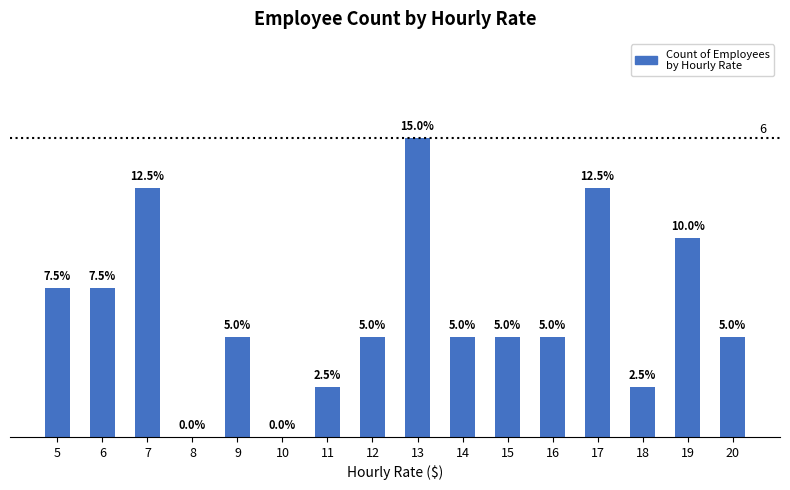

Which category has the lowest value across all series?

8